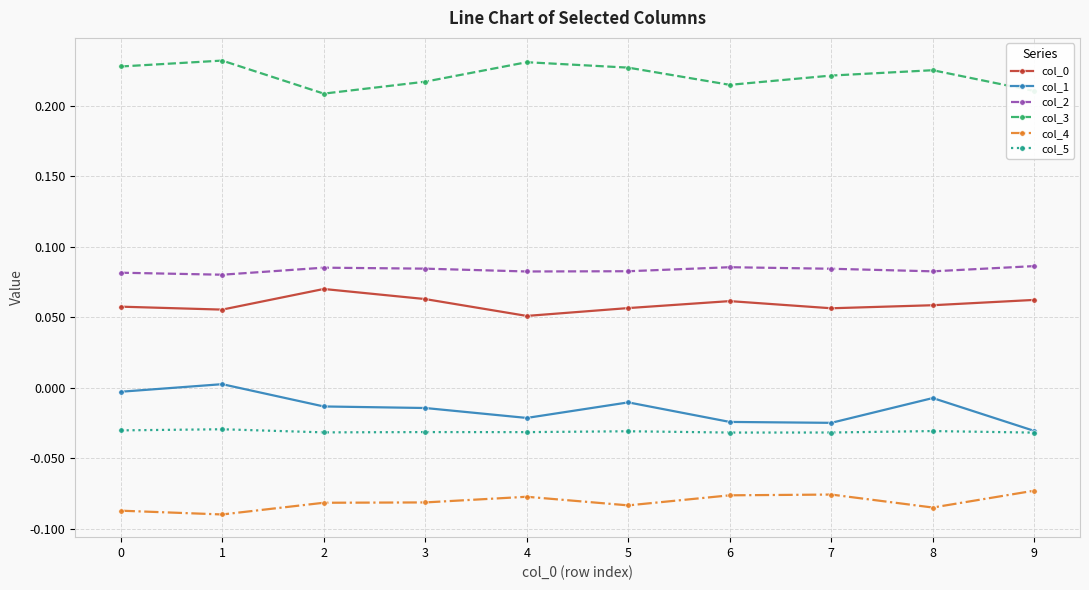

True or false: col_3 has more than 1 interior local peaks.

True